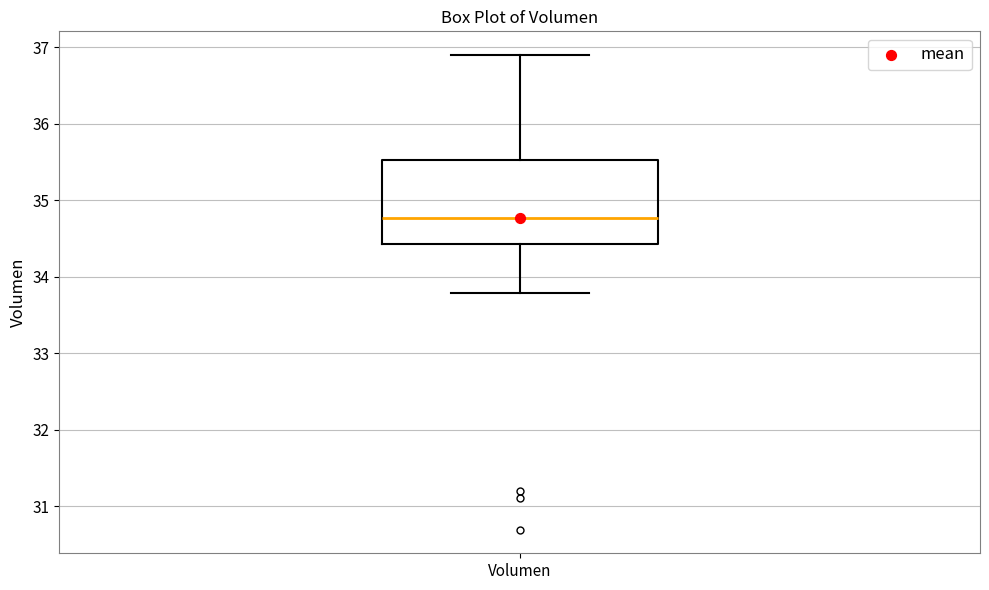

Transcribe this box plot: give where the median line is, the range the box spans, and where the two whiskers end, as read against the y-axis. The values are not printed on the chart, so give them approximately, as read against the axis.

median 34.8, box 34.4 to 35.5, whiskers 33.8 to 36.9